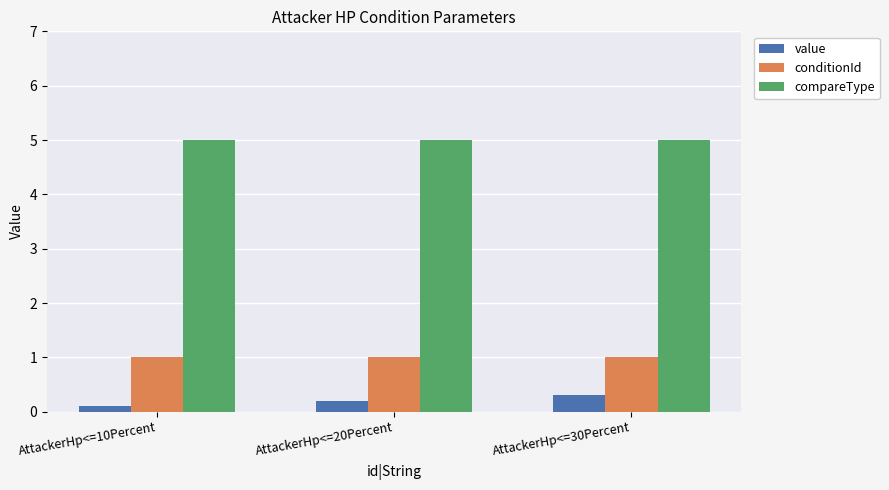

Are the bars grouped side by side (vs. stacked)?

Yes